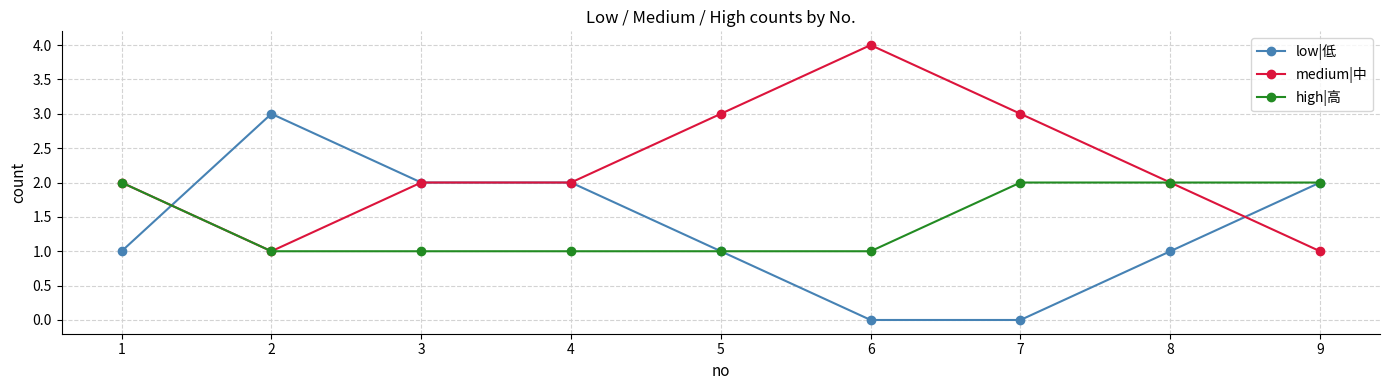

What is the difference between the maximum and minimum values in the high|高 series?

1